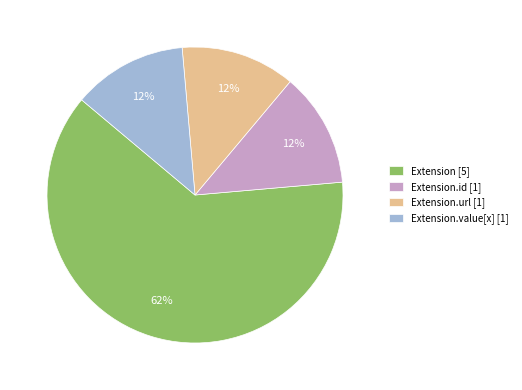

What is the majority slice?

Extension [5]